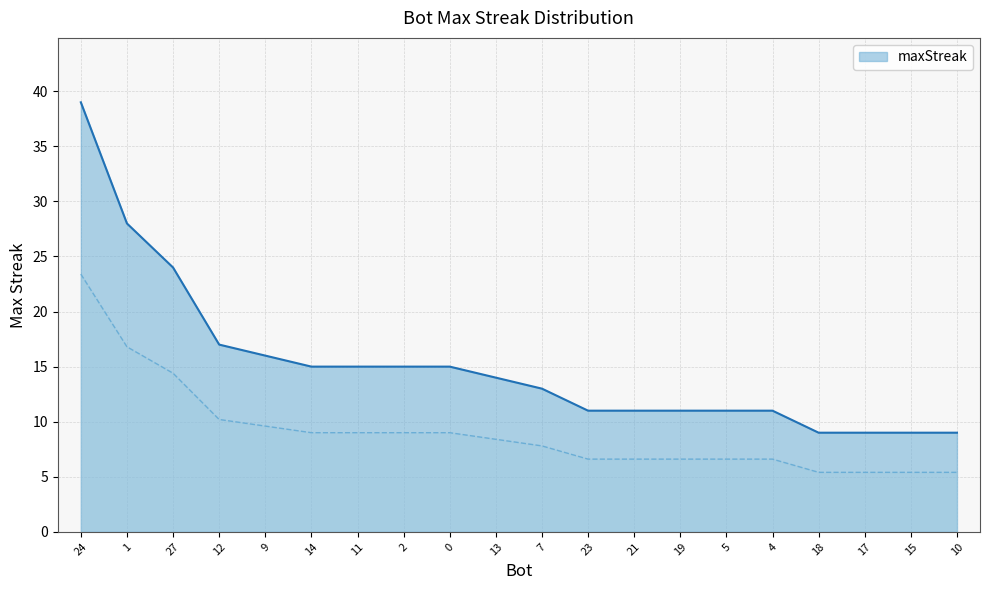

Reading left to right, list all the values displayed in this chart.

24=39	1=28	27=24	12=17	9=16	14=15	11=15	2=15	0=15	13=14	7=13	23=11	21=11	19=11	5=11	4=11	18=9	17=9	15=9	10=9